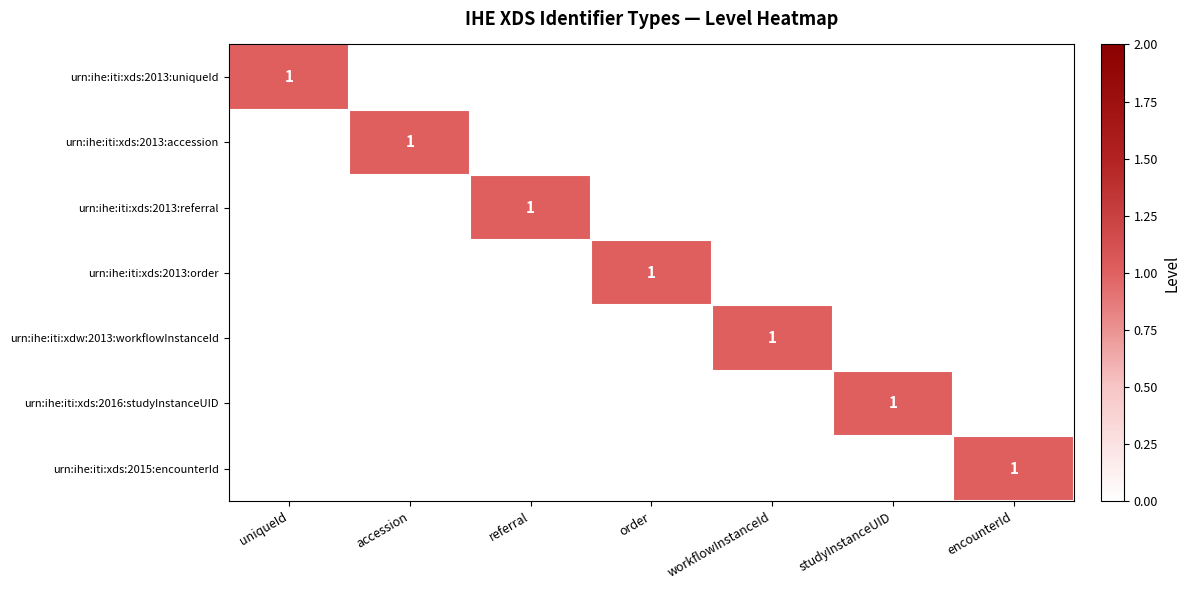

Is it true that urn:ihe:iti:xds:2013:order equals 1 at order?

True